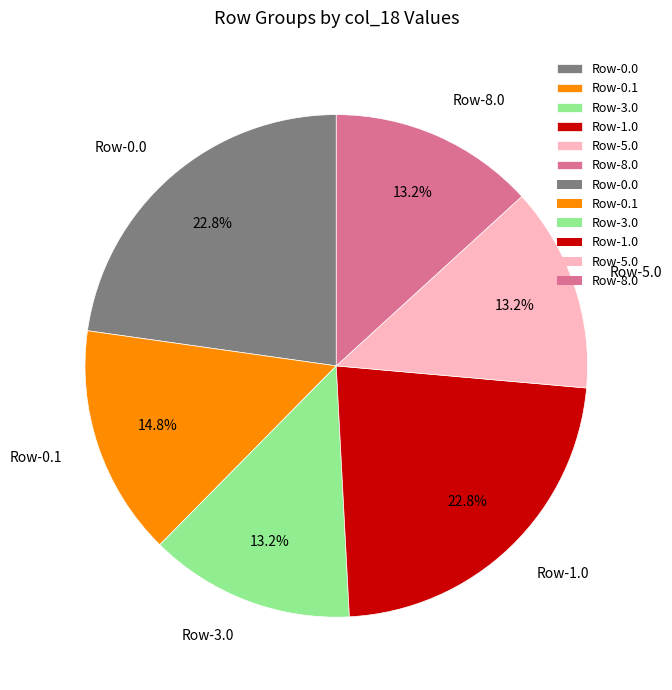

To the nearest percent, what is the average slice percentage?

17%